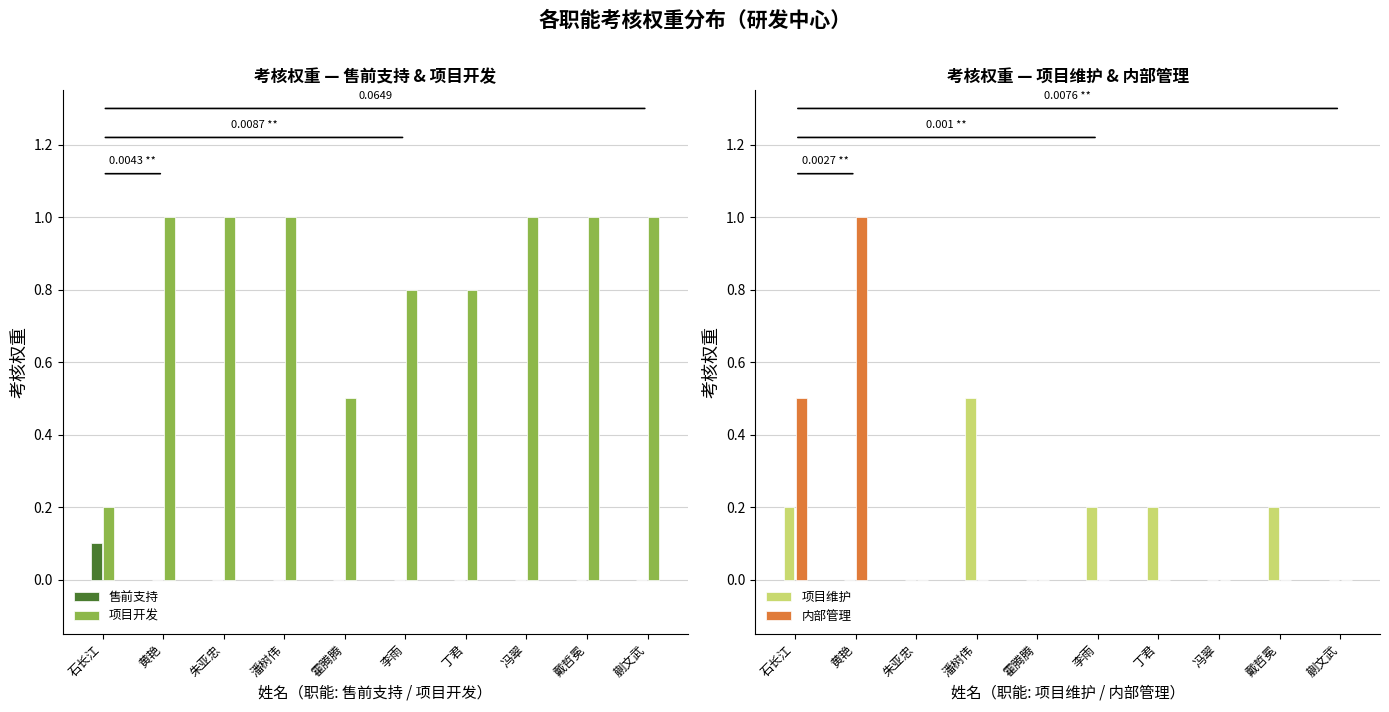

The value of 项目维护 at 冯翠 is 0.0. True or false?

True